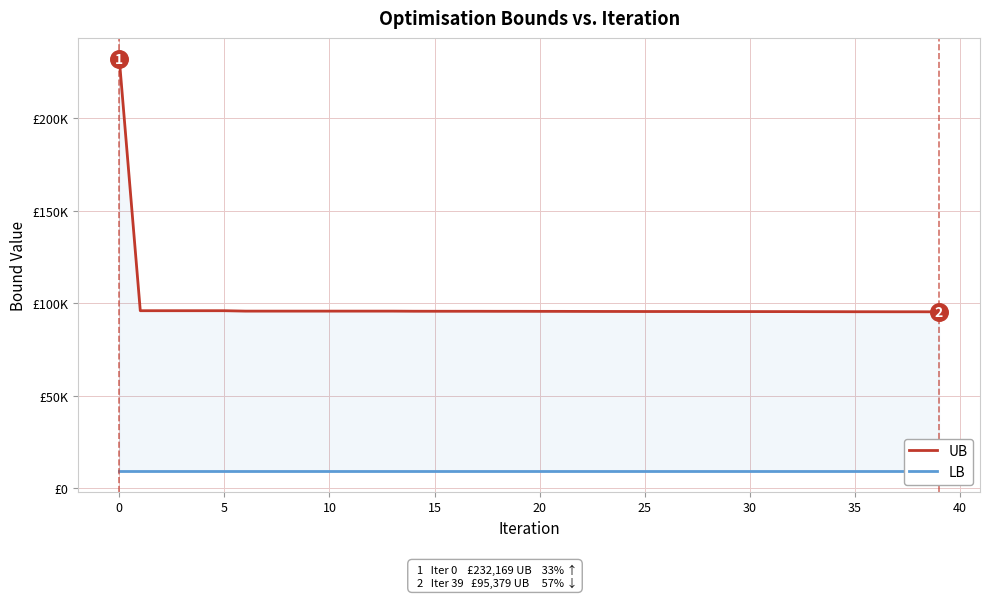

Is the value of UB at 19 greater than the value of LB at 45?

Yes